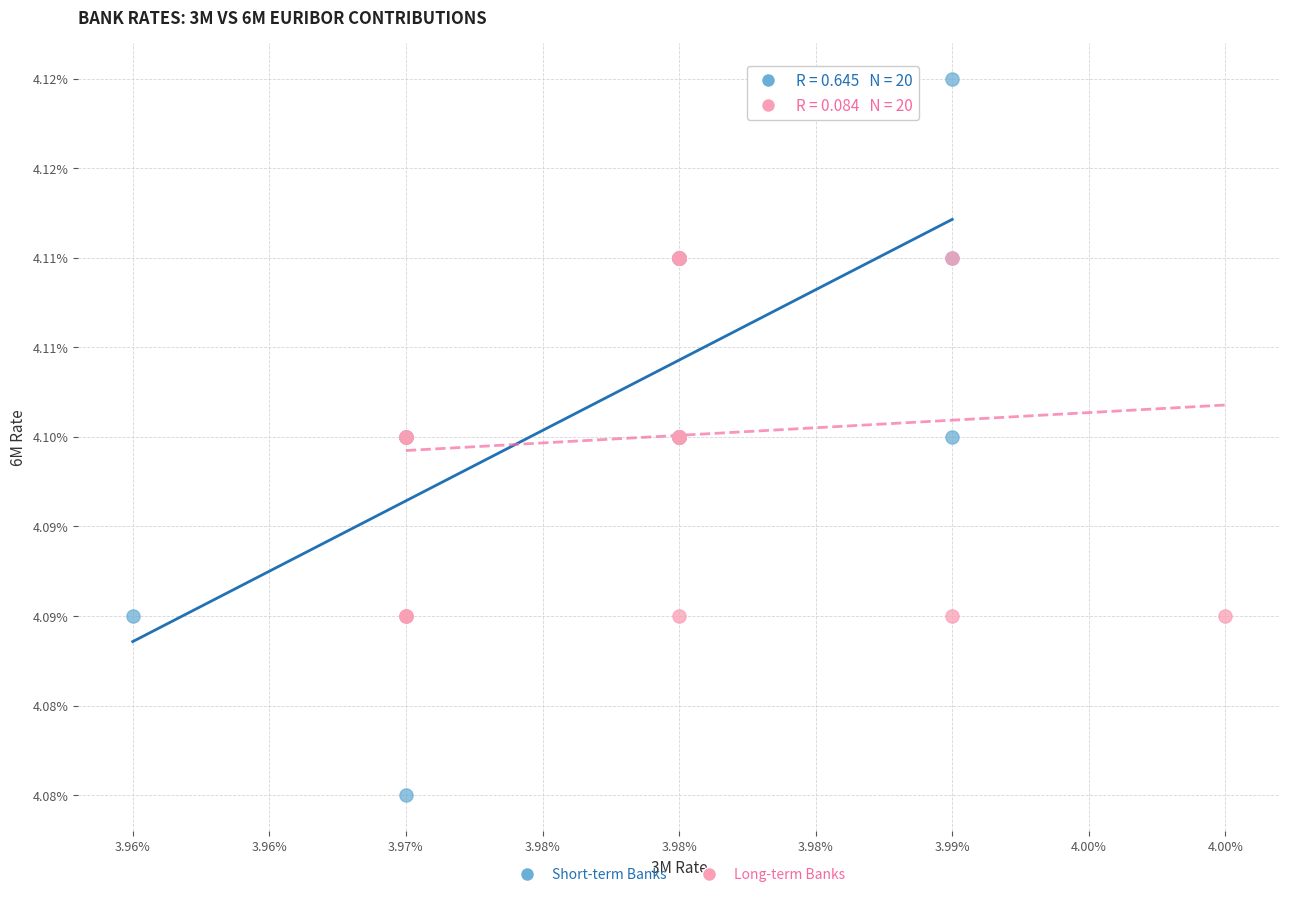

Which series contains the highest Y value?

Short-term Banks